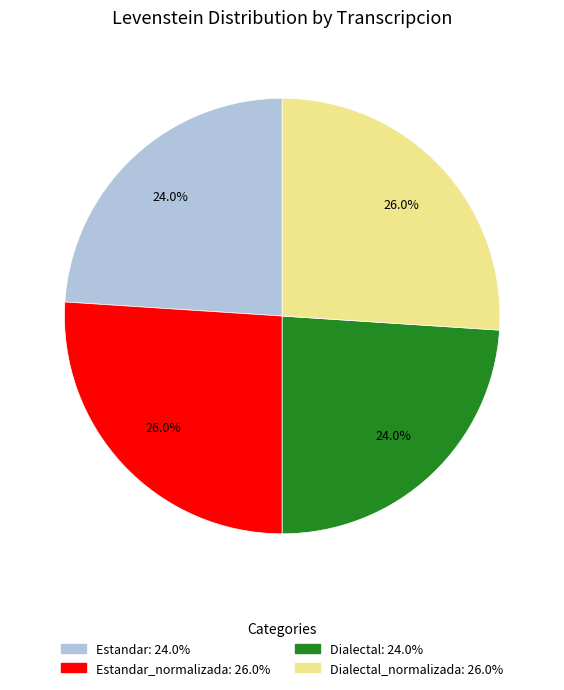

Is there any slice that represents more than half of the pie?

No